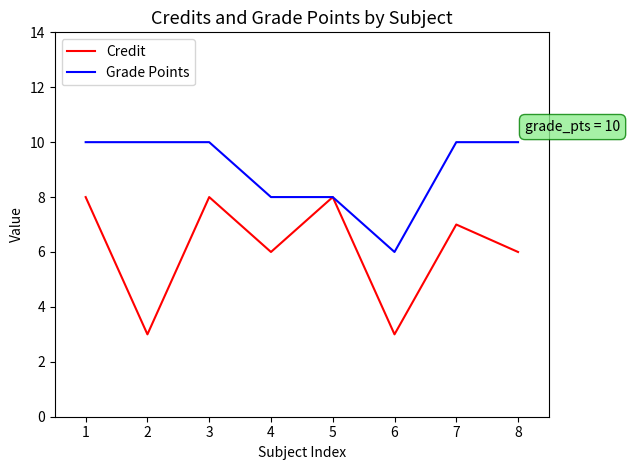

Which series has the widest spread of values?

Credit